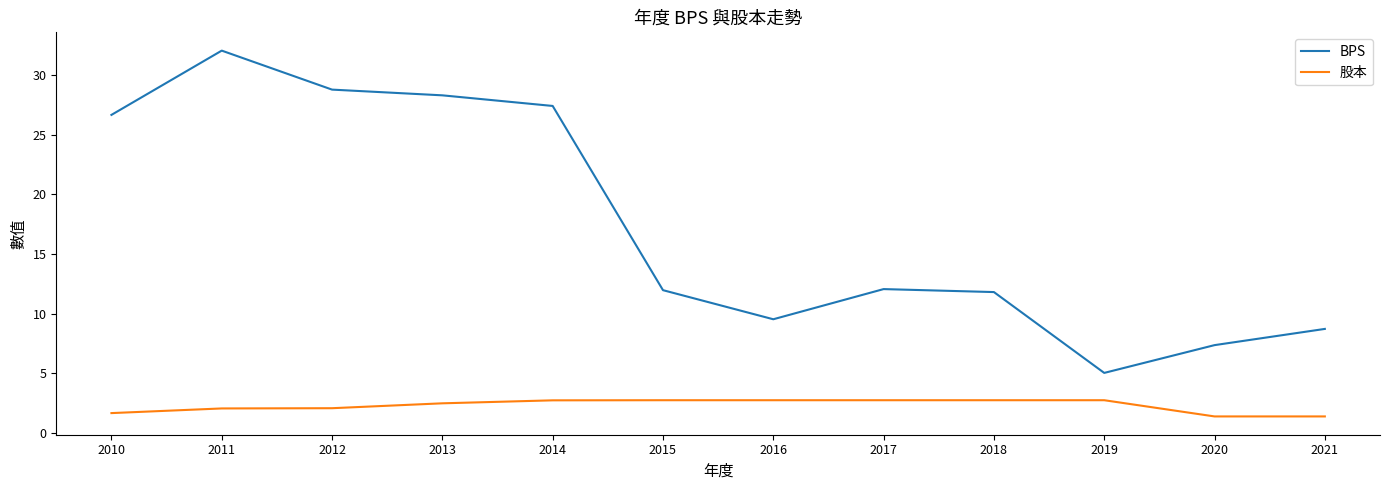

What is the difference between the maximum and minimum values in the BPS series?

27.0